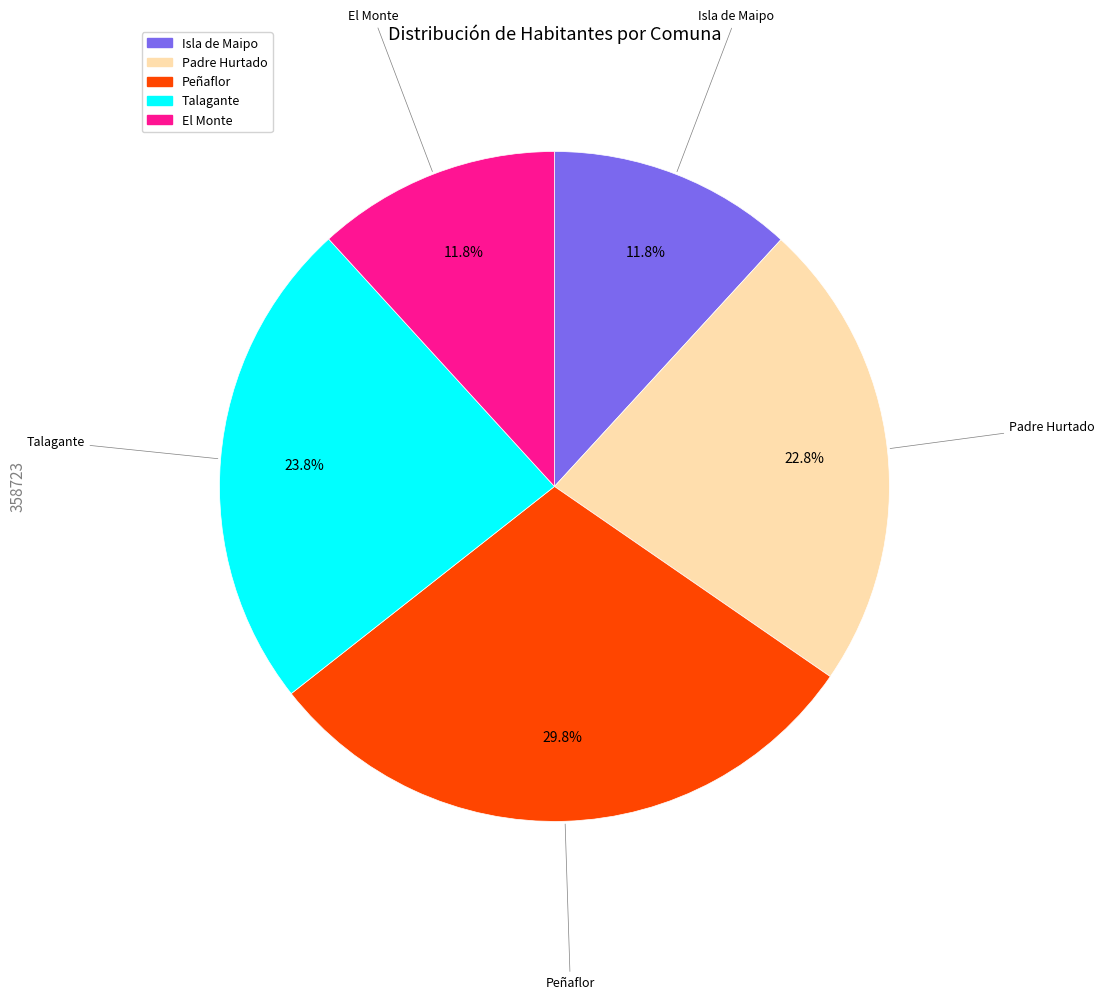

What percentage is the Padre Hurtado slice, to the nearest percent?

23%